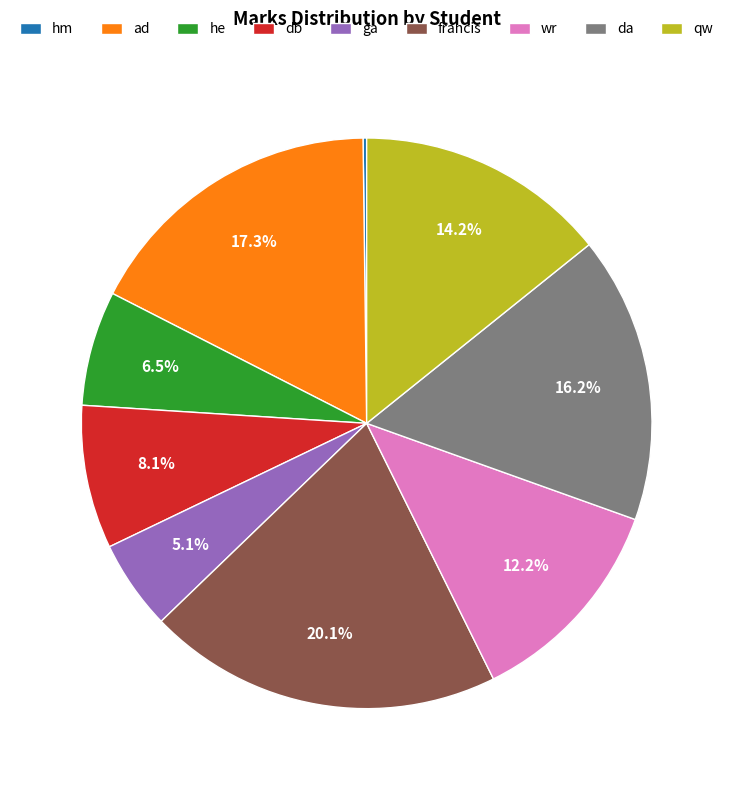

What is the ratio of the value at francis to the value at db?

2.5